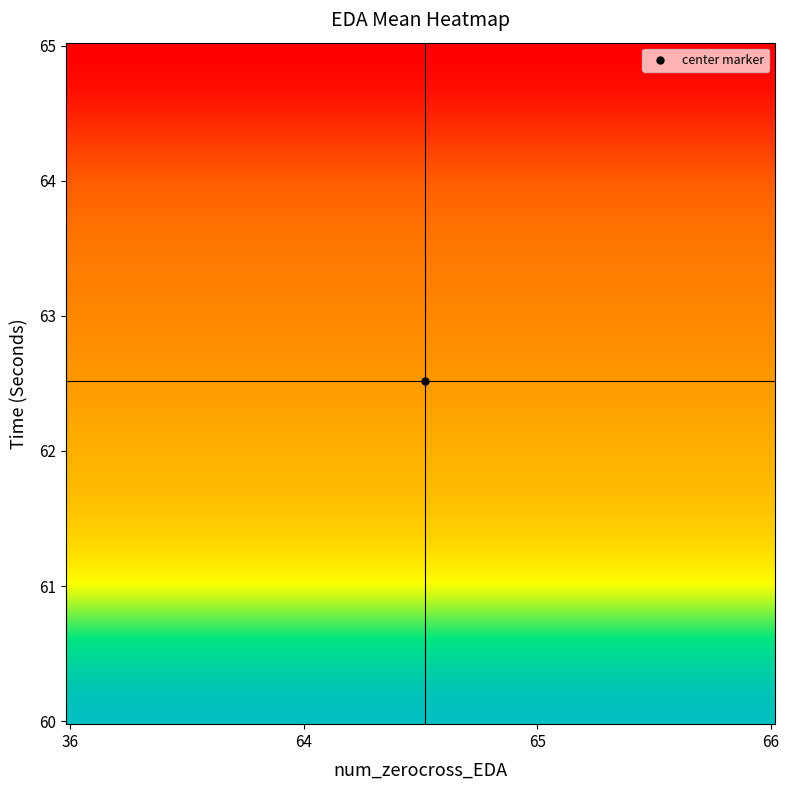

What is the maximum value shown in the chart?

66.0